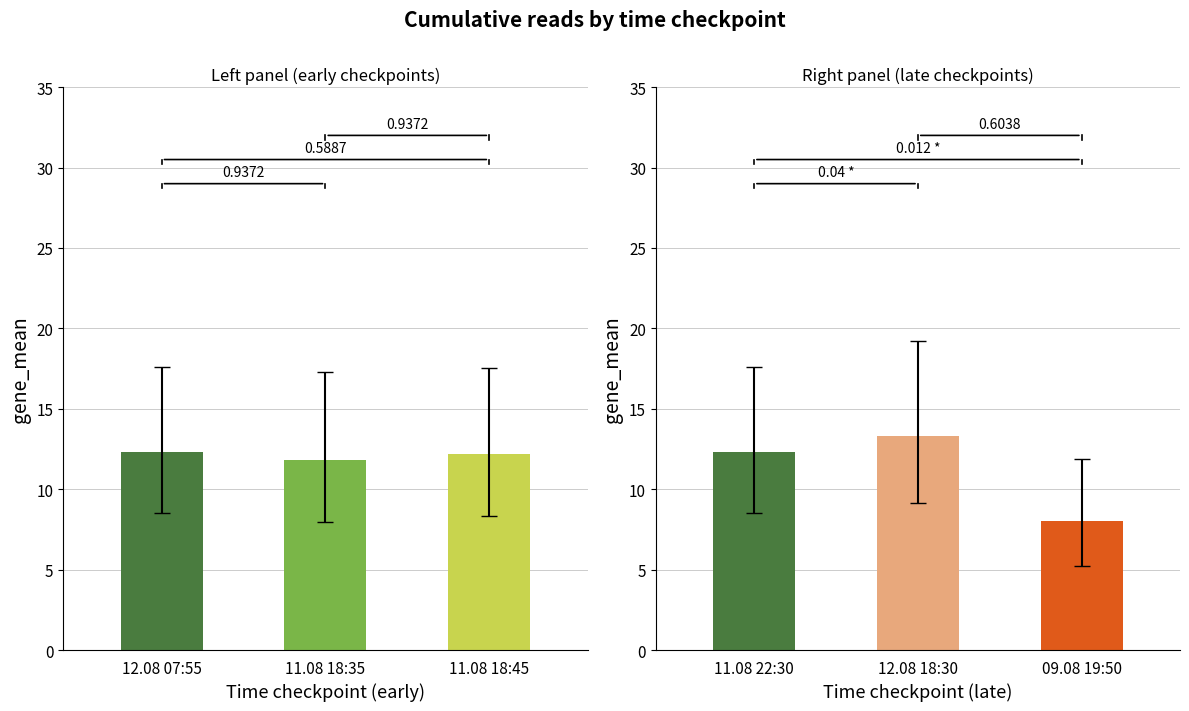

True or false: День, когда Земля опустела has a value of 3 at 11.08 22:30.

False